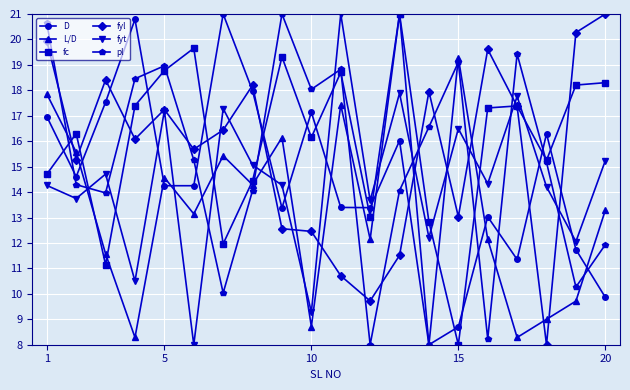

What are all the series names shown in the legend?

D, L/D, fc, fyl, fyt, pl